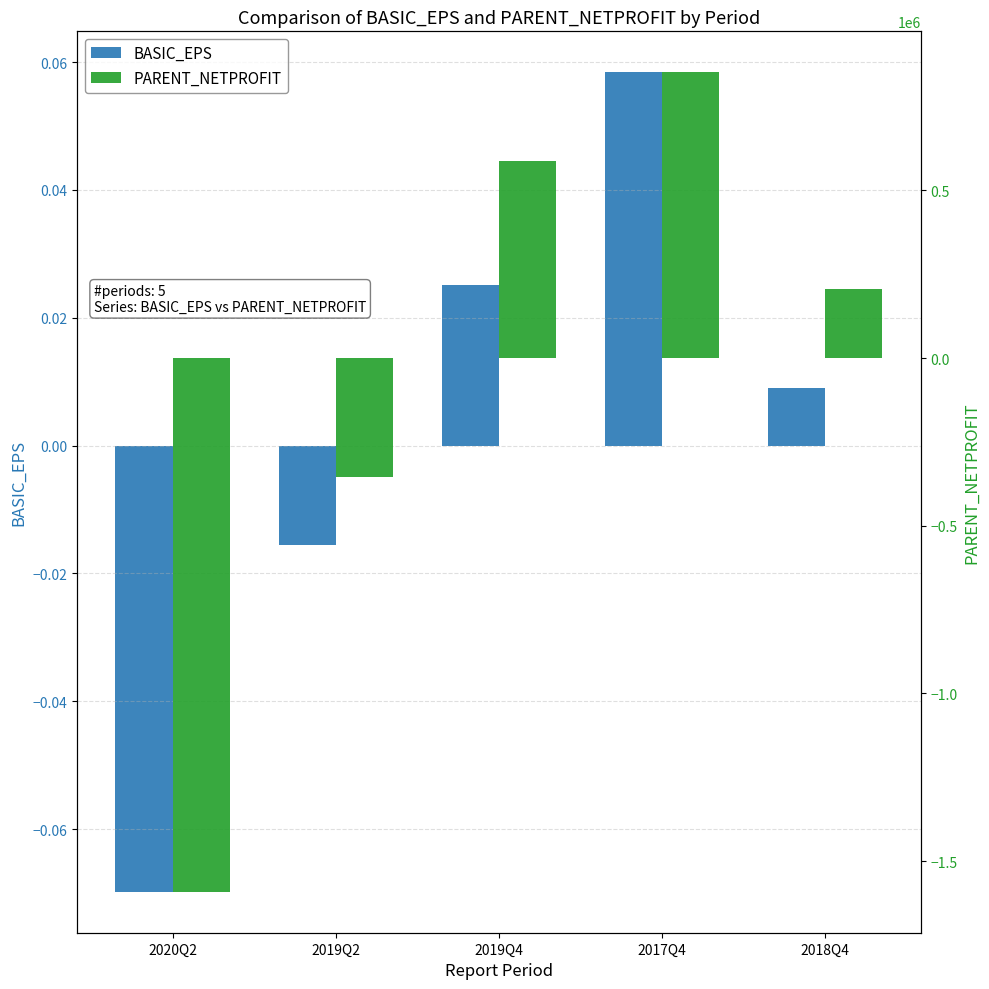

What is the difference between the PARENT_NETPROFIT values at 2017Q4 and 2019Q2?

1207954.4